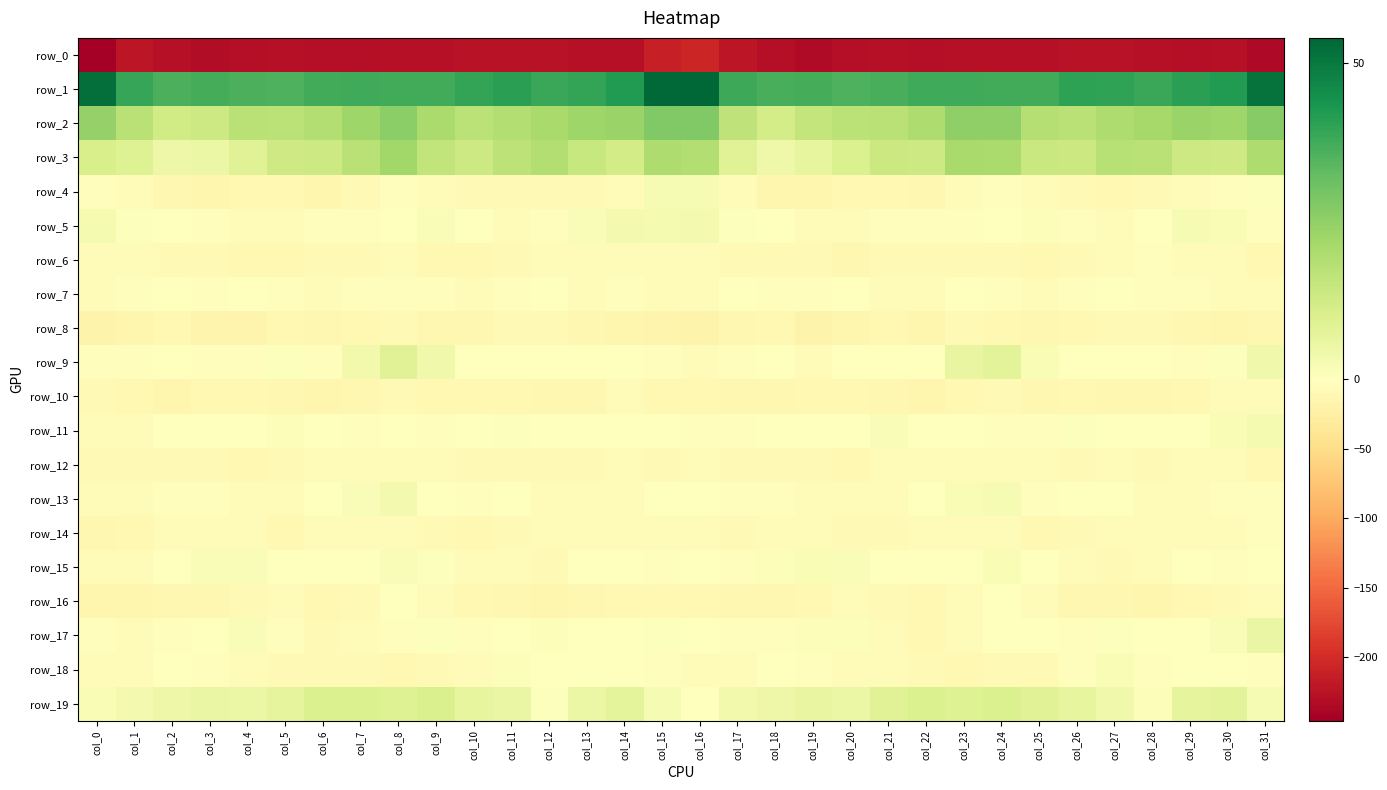

Between col_17 and col_25, which is larger?

col_17